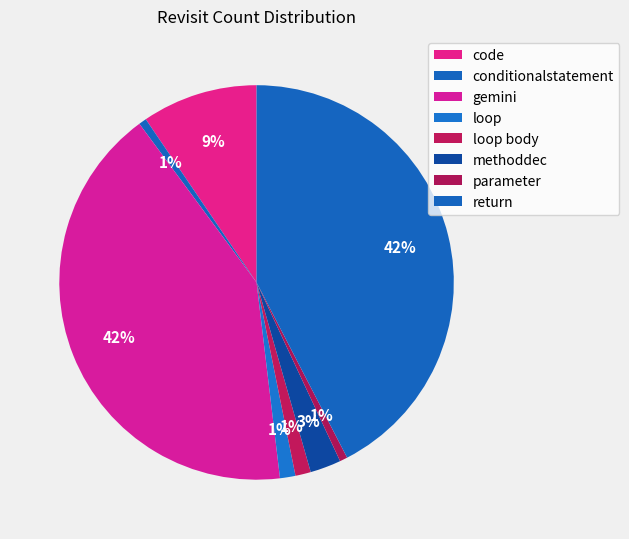

Count the number of slices in the pie.

8